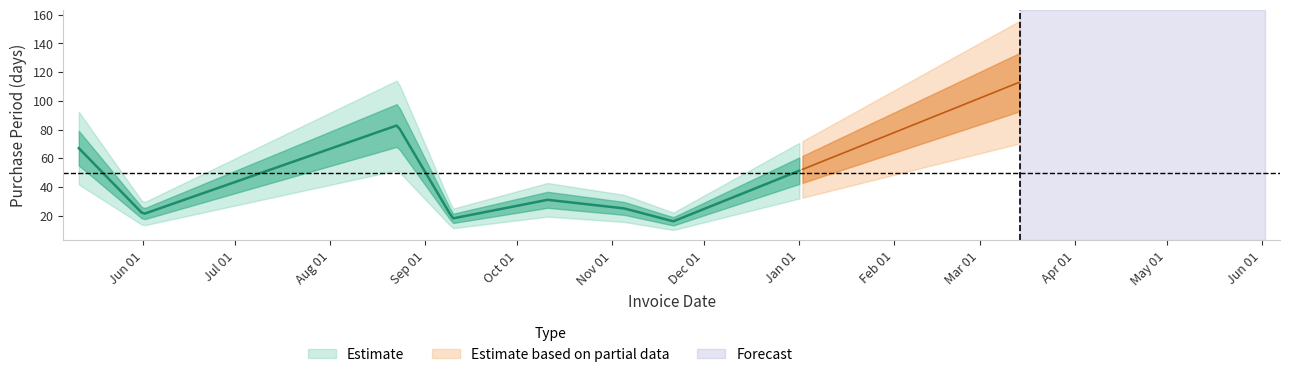

At which label is the value closest to 64?

2016-05-11